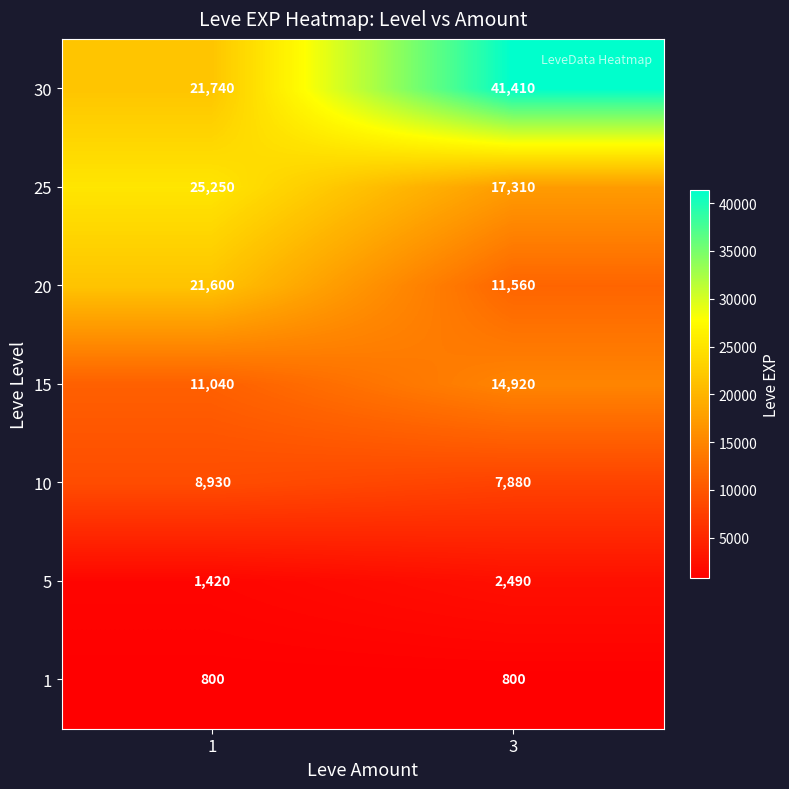

What is the difference between the highest and lowest values at 3?

40610